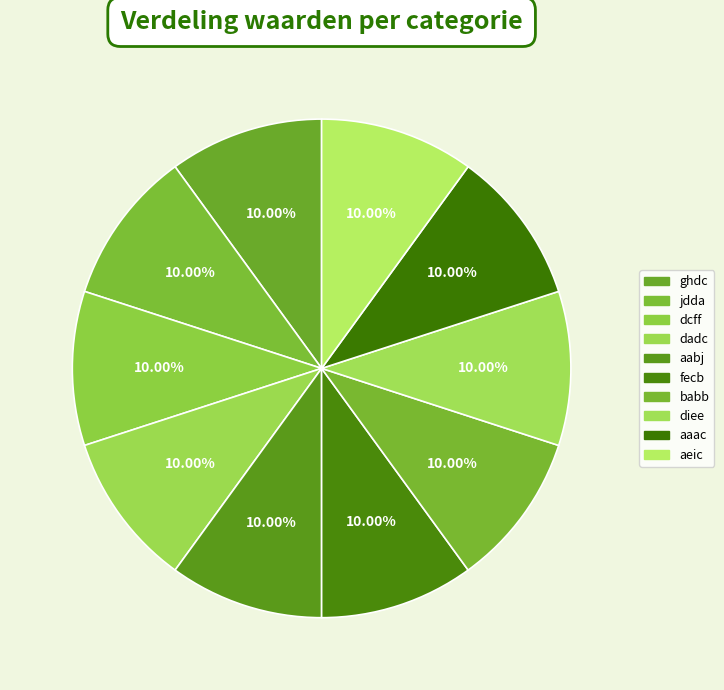

To the nearest percent, what portion does jdda represent?

10%